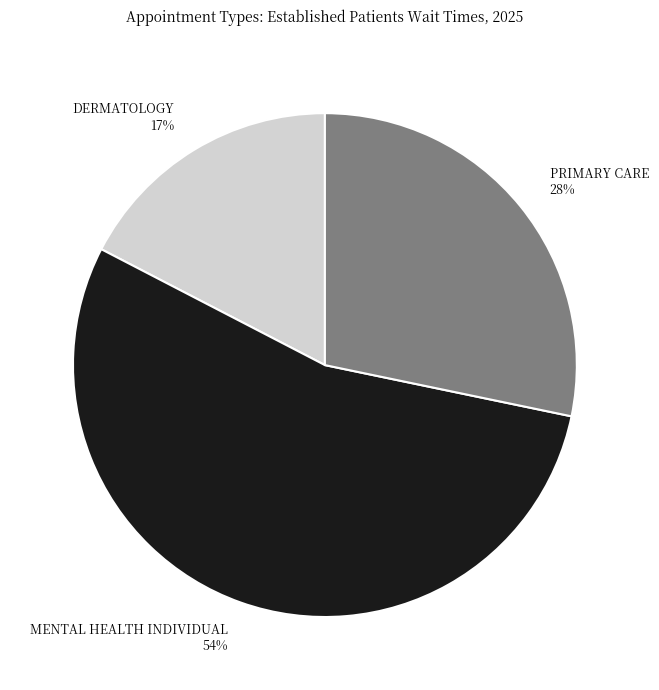

The DERMATOLOGY slice represents 17% of the pie. True or false?

True